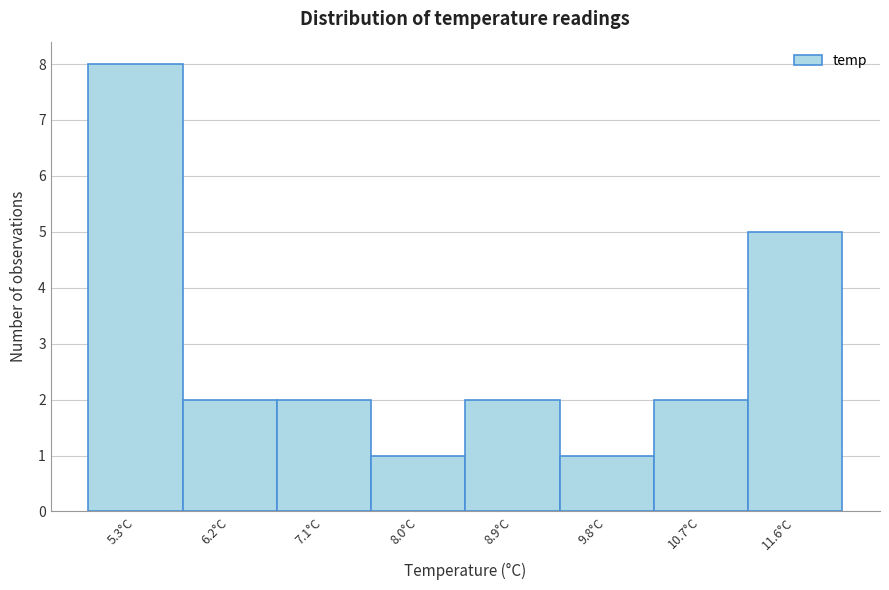

Reading left to right, what are all the values shown in this chart?

5.3°C=8	6.2°C=2	7.1°C=2	8.0°C=1	8.9°C=2	9.8°C=1	10.7°C=2	11.6°C=5